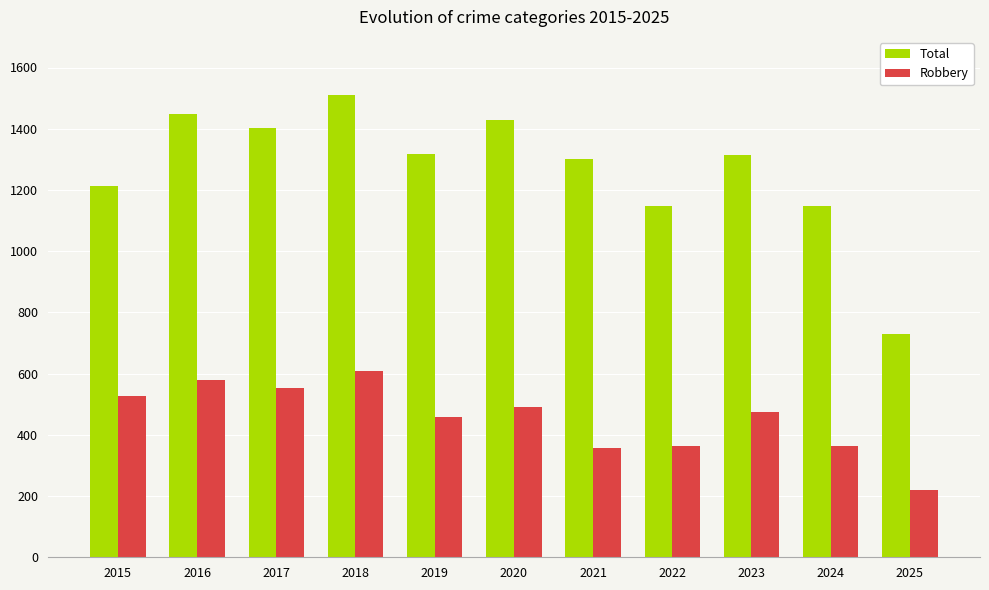

The Robbery series shows 821 at 2018. True or false?

False